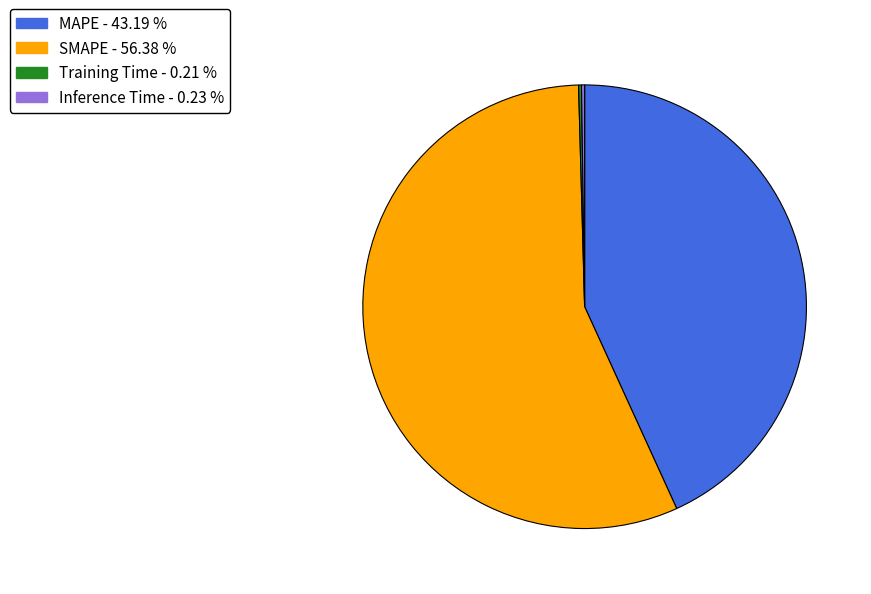

Is there a majority slice in this chart?

Yes